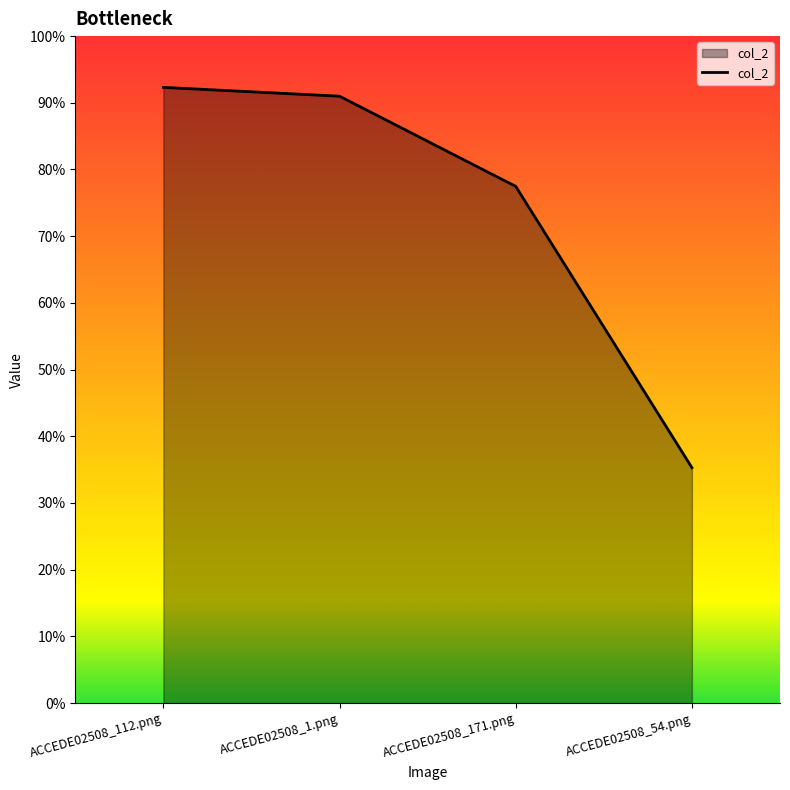

What is the average value?

0.7